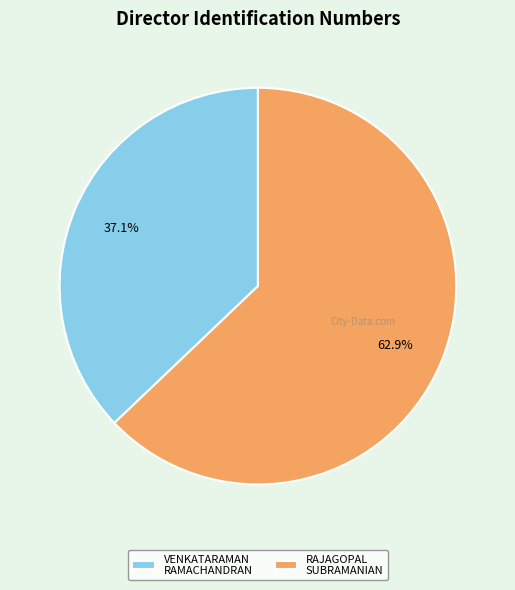

Does any single category account for the majority?

Yes